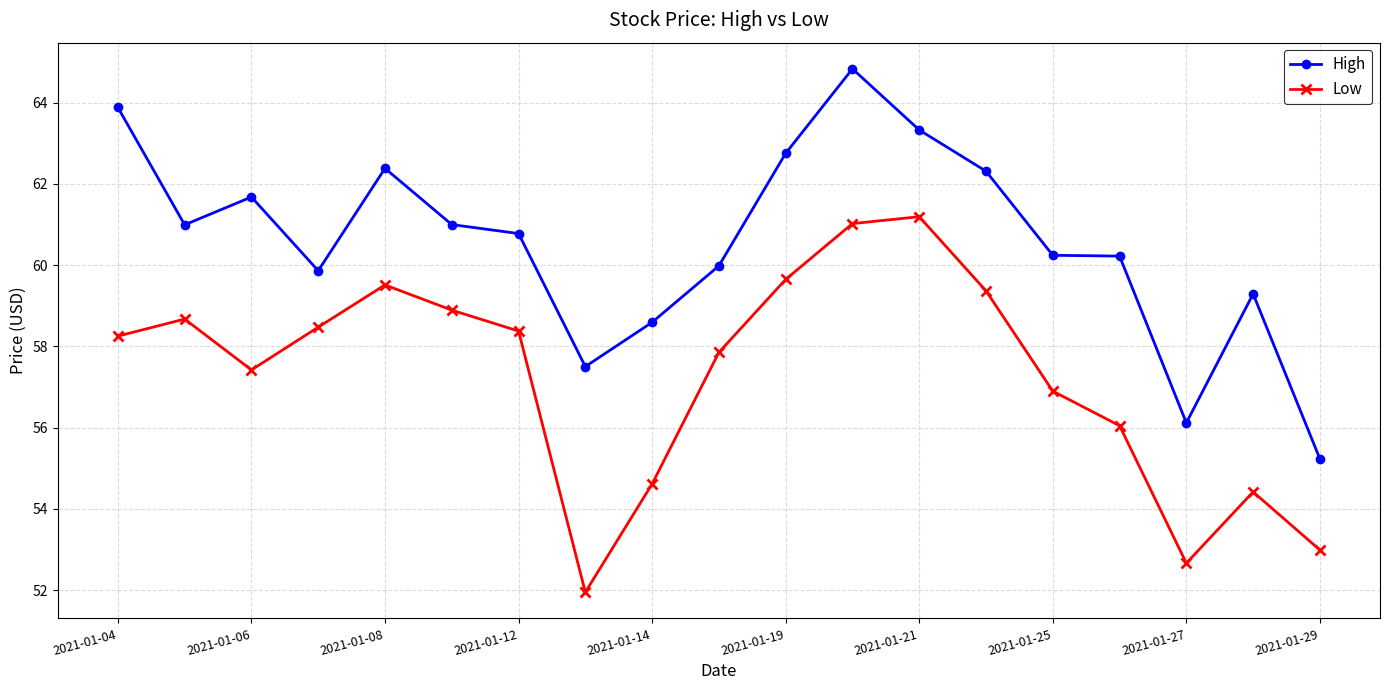

List the series in order of their overall mean, lowest first.

Low, High